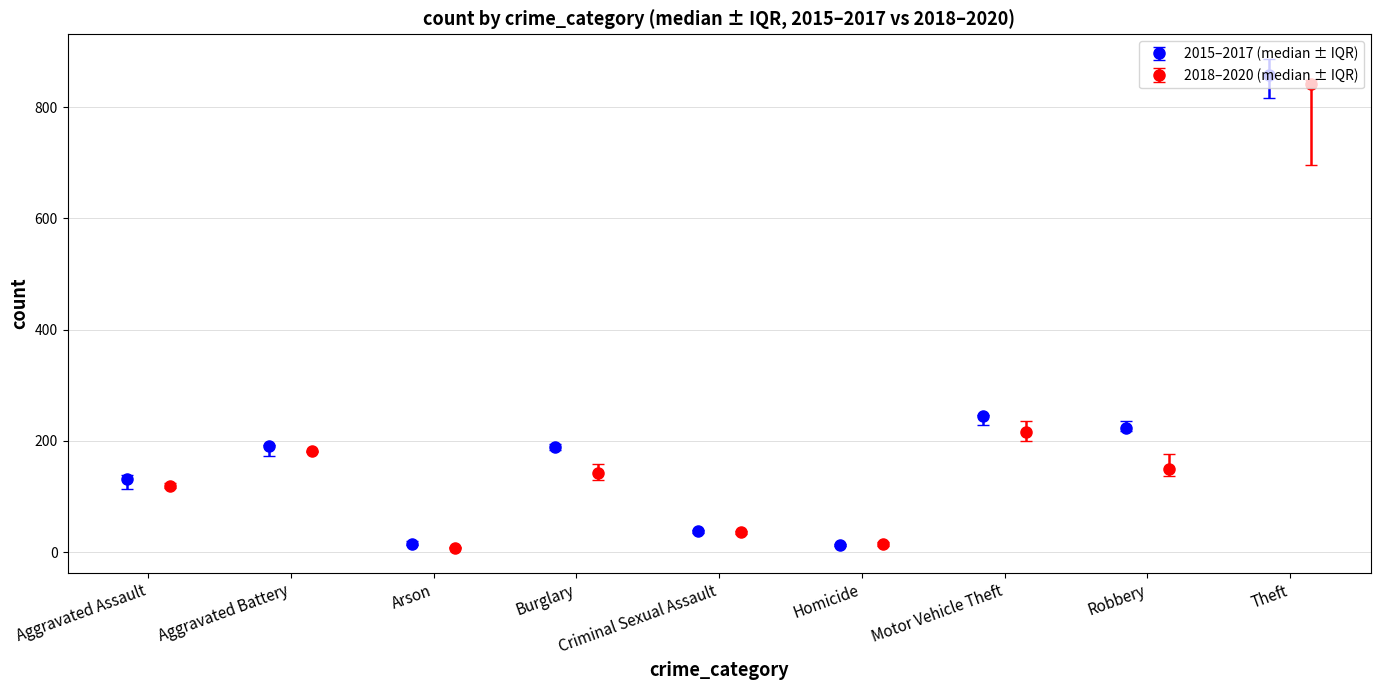

What is the value of the 2015–2017 (median ± IQR) point at the 1st from the left?

131